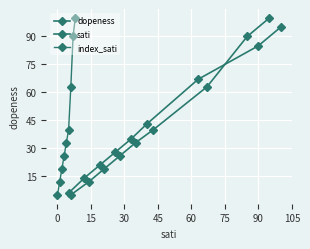

Between 105 and 45, which is larger?

105